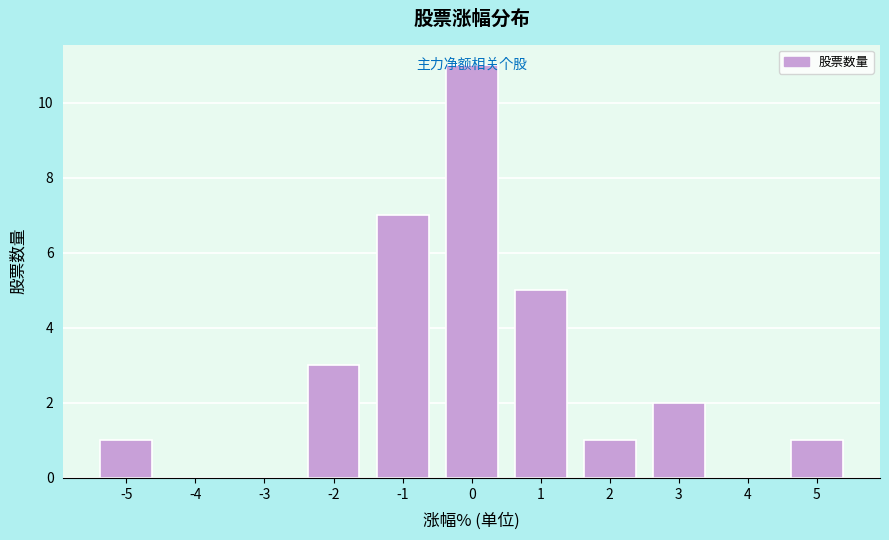

Approximately how many times larger is the value at 5 compared to -5?

1.0